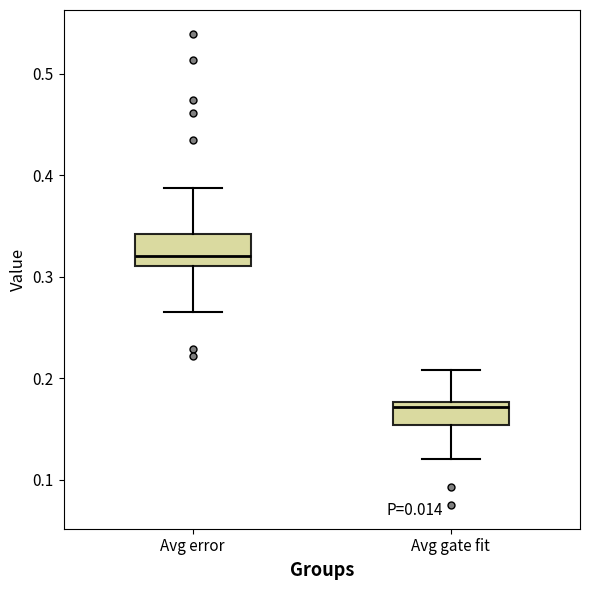

Which box has the highest median line?

Avg error